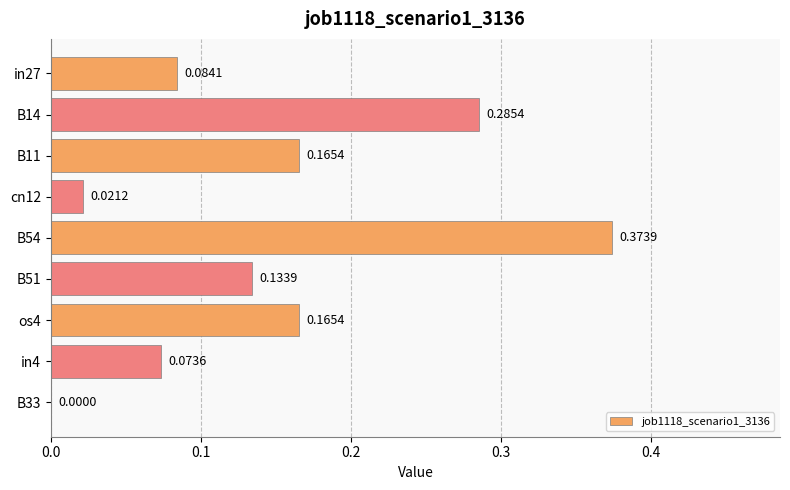

Which category has the highest value across all series?

B54